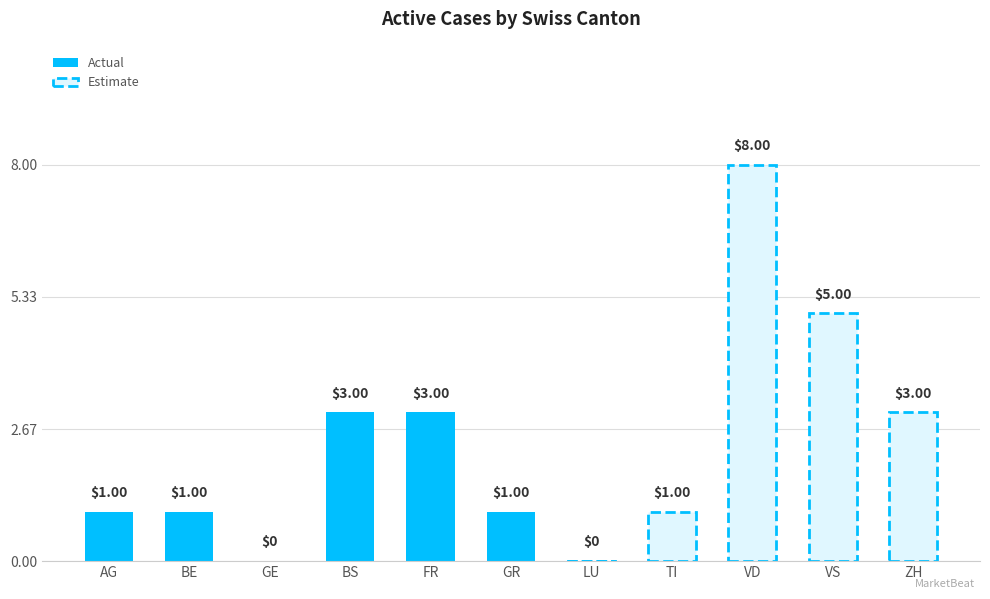

How many bars are there in total?

11